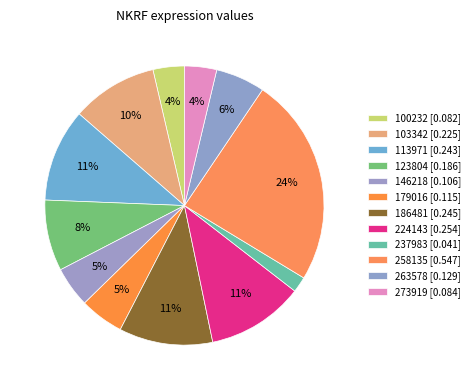

How many segments does this pie chart have?

12